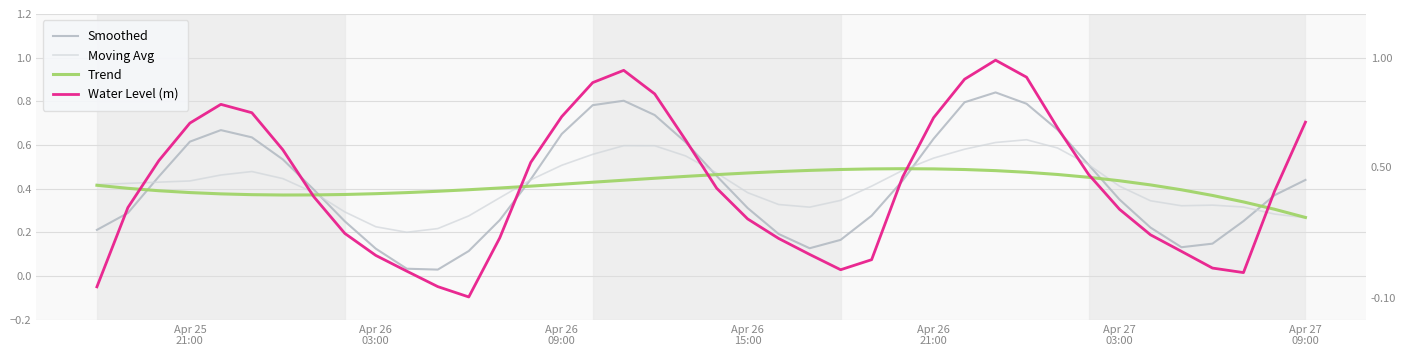

What is the value of the Trend point at the 33rd from the left?

0.5